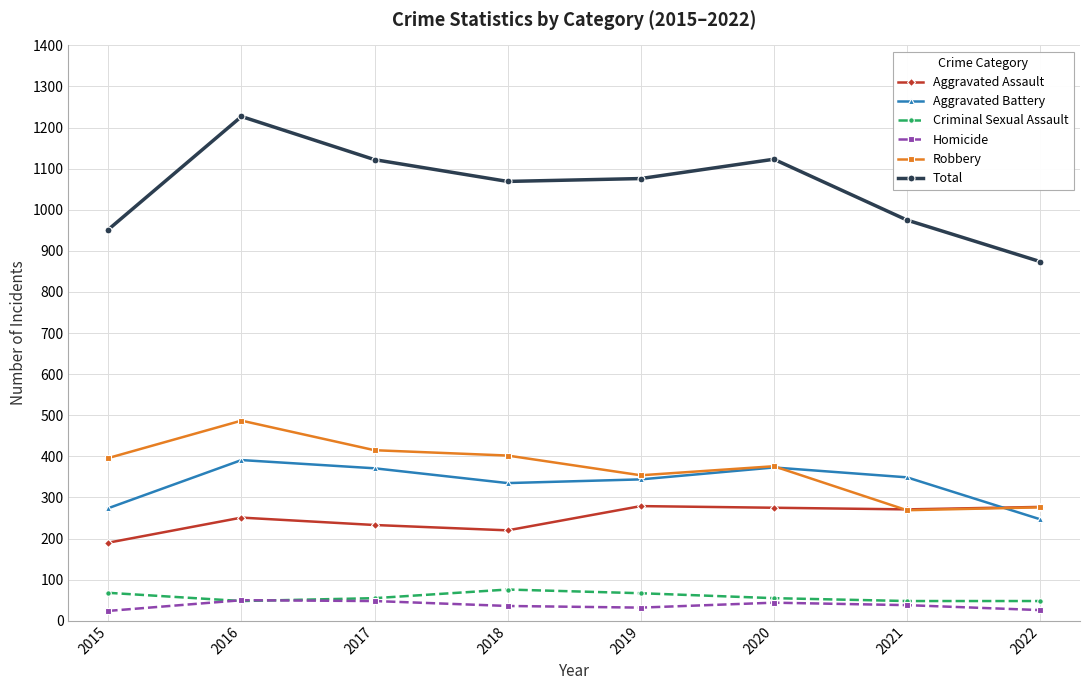

Where is the first local maximum for Total?

2016